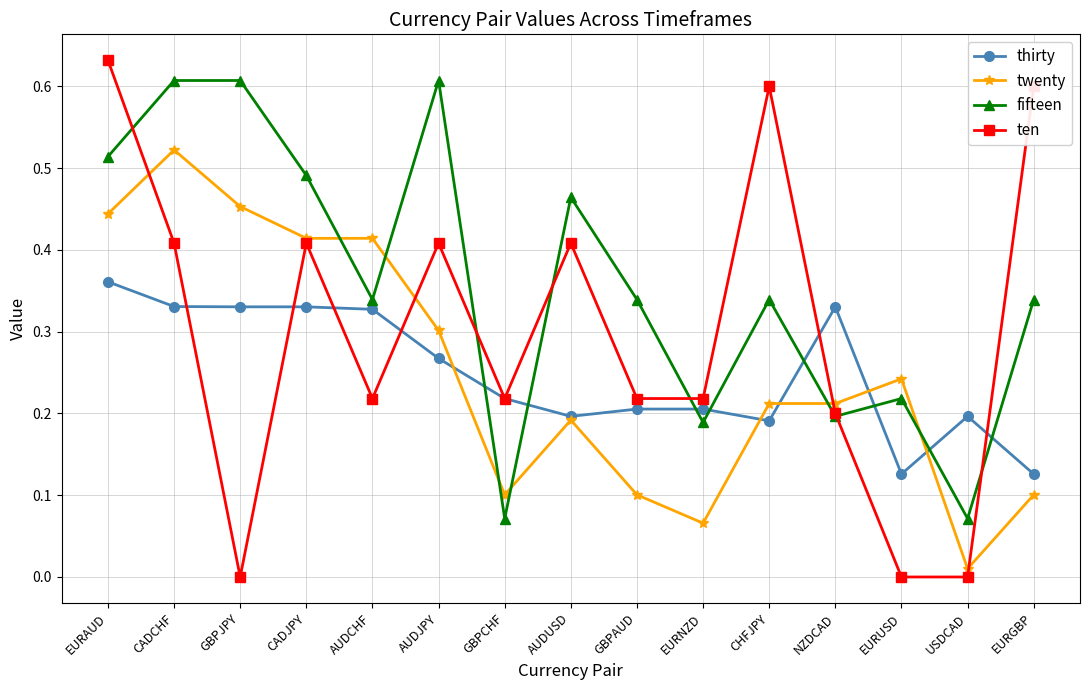

True or false: twenty has more than 1 interior local peaks.

True